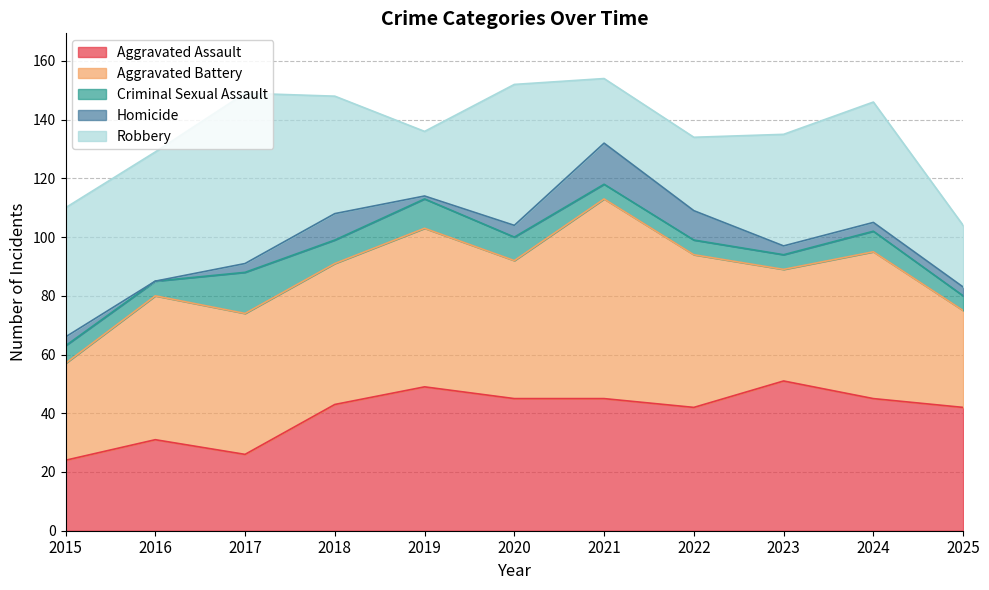

Which series has the widest spread of values?

Robbery